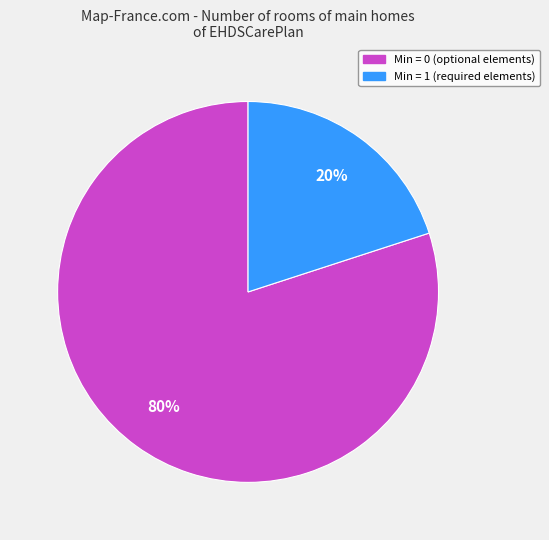

Is there a majority slice in this chart?

Yes